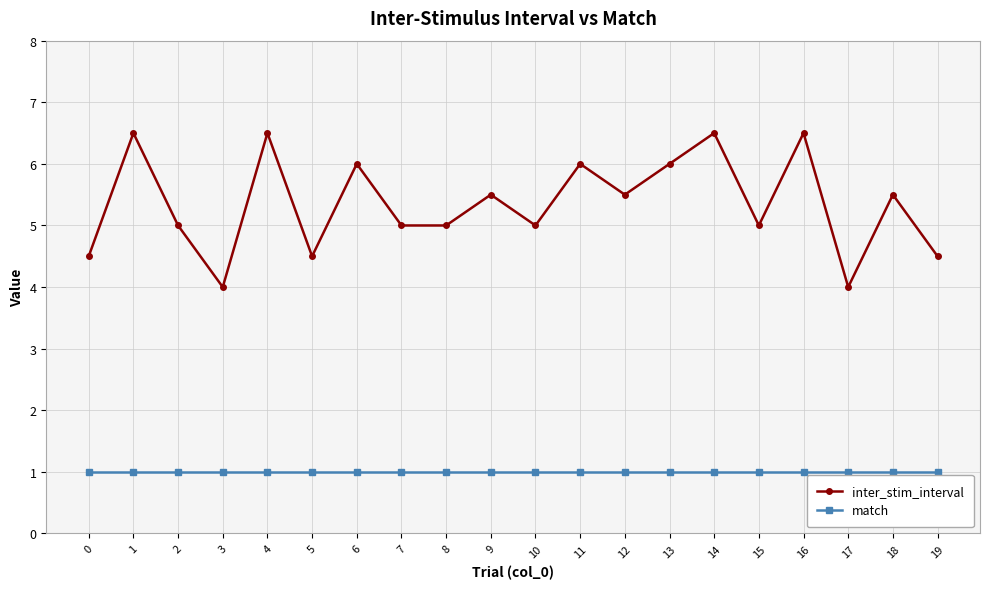

What is the difference between the highest and lowest values at 3?

3.0